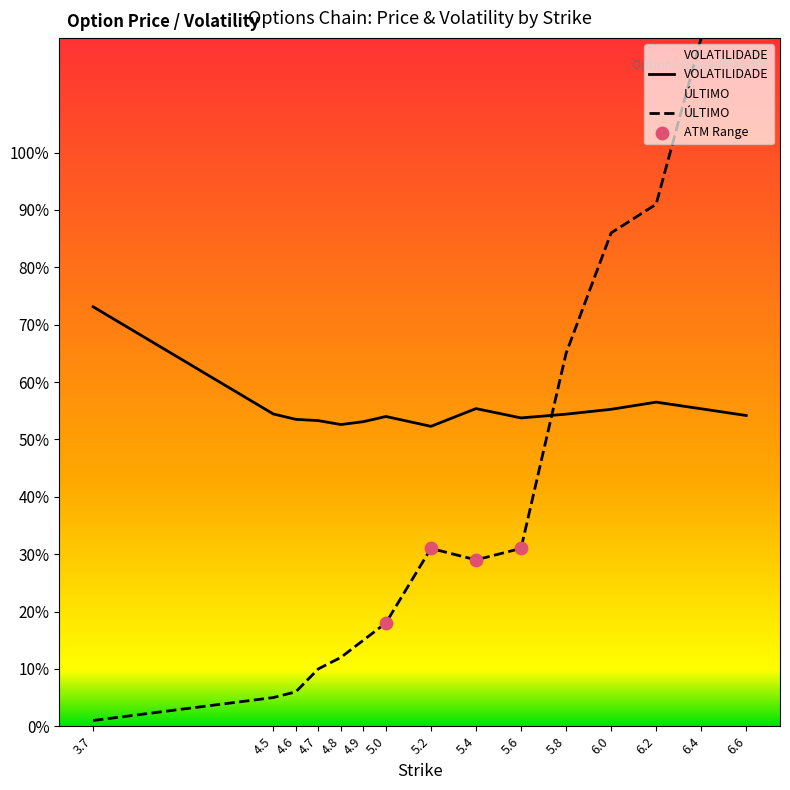

Is the value of ÚLTIMO at 5.2 greater than the value of VOLATILIDADE at 5.0?

No